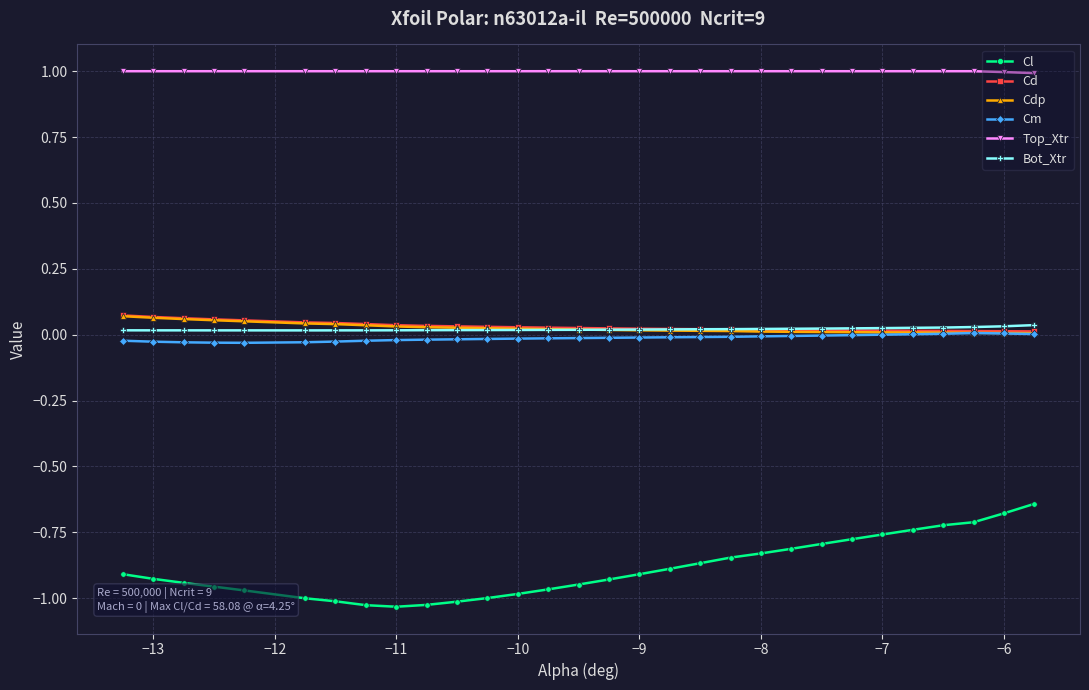

True or false: Top_Xtr and Cm cross at least once.

False